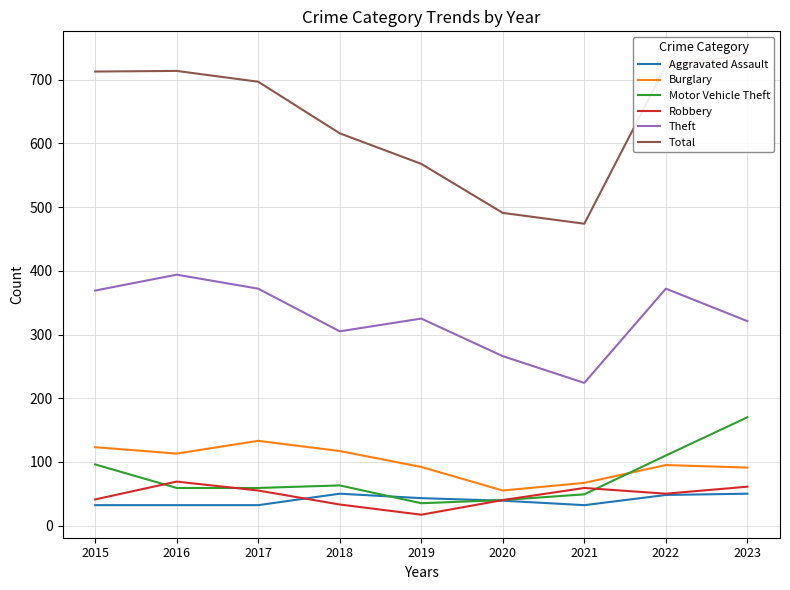

At how many categories does at least one series exceed 683?

5